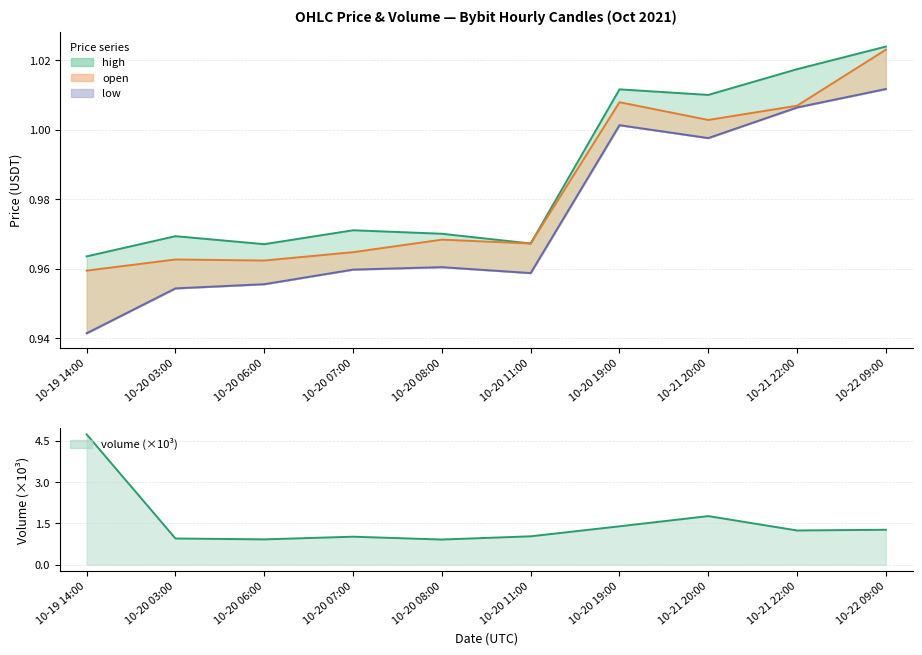

Count the number of data series in this chart.

4